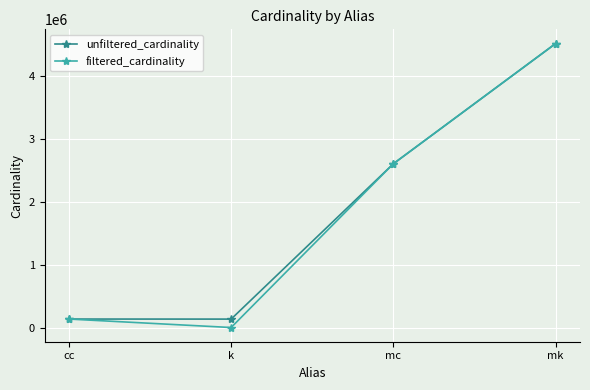

Where is the first local minimum for filtered_cardinality?

k